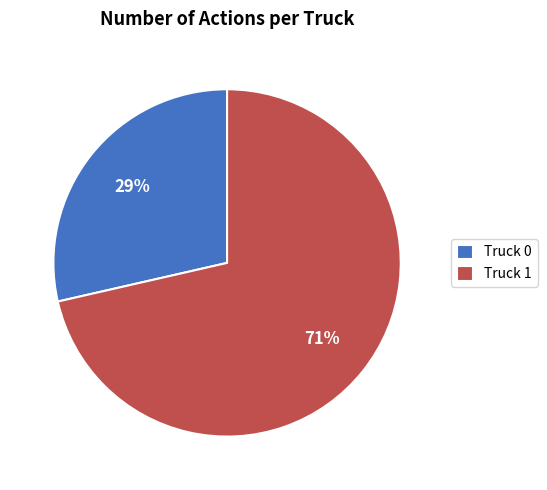

Does Truck 1 account for over 50% of the chart?

Yes